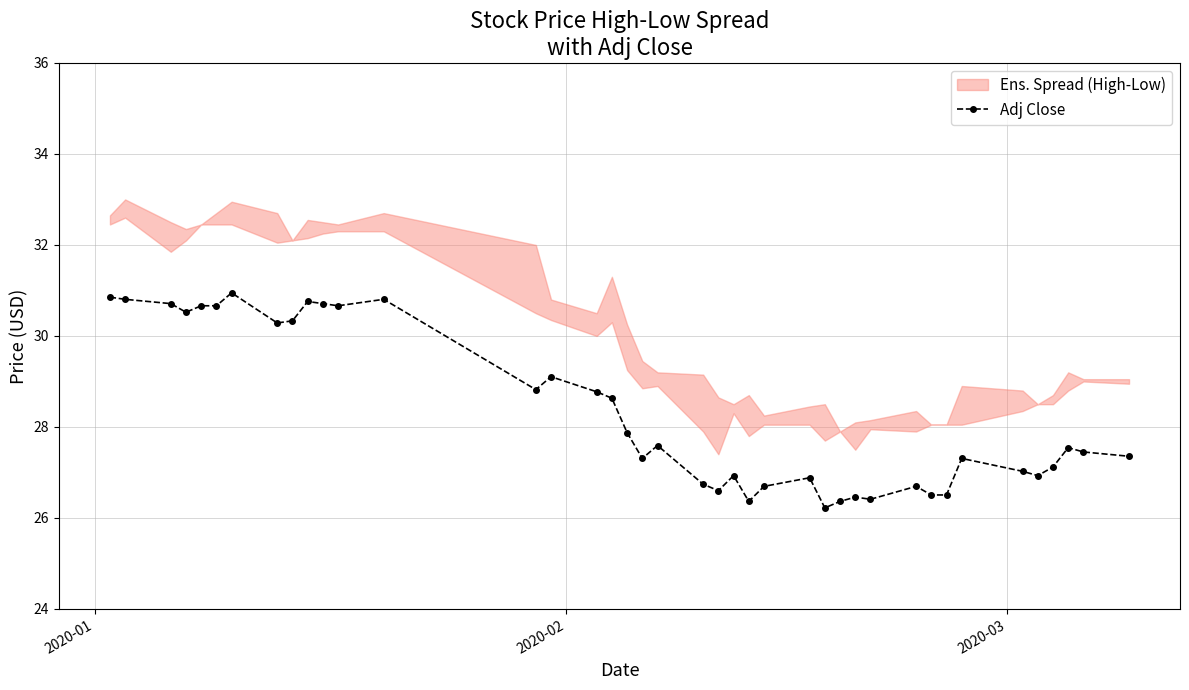

What is the value of the Adj Close point at the 9th from the left?

30.3